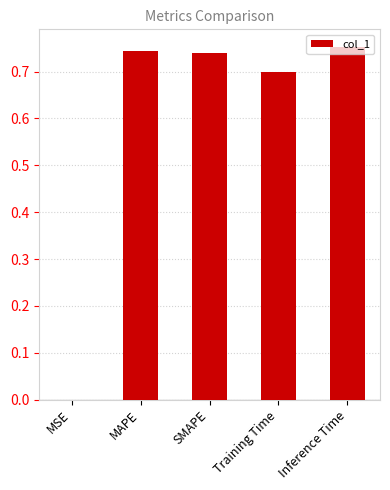

Between MSE and Inference Time, which is larger?

Inference Time